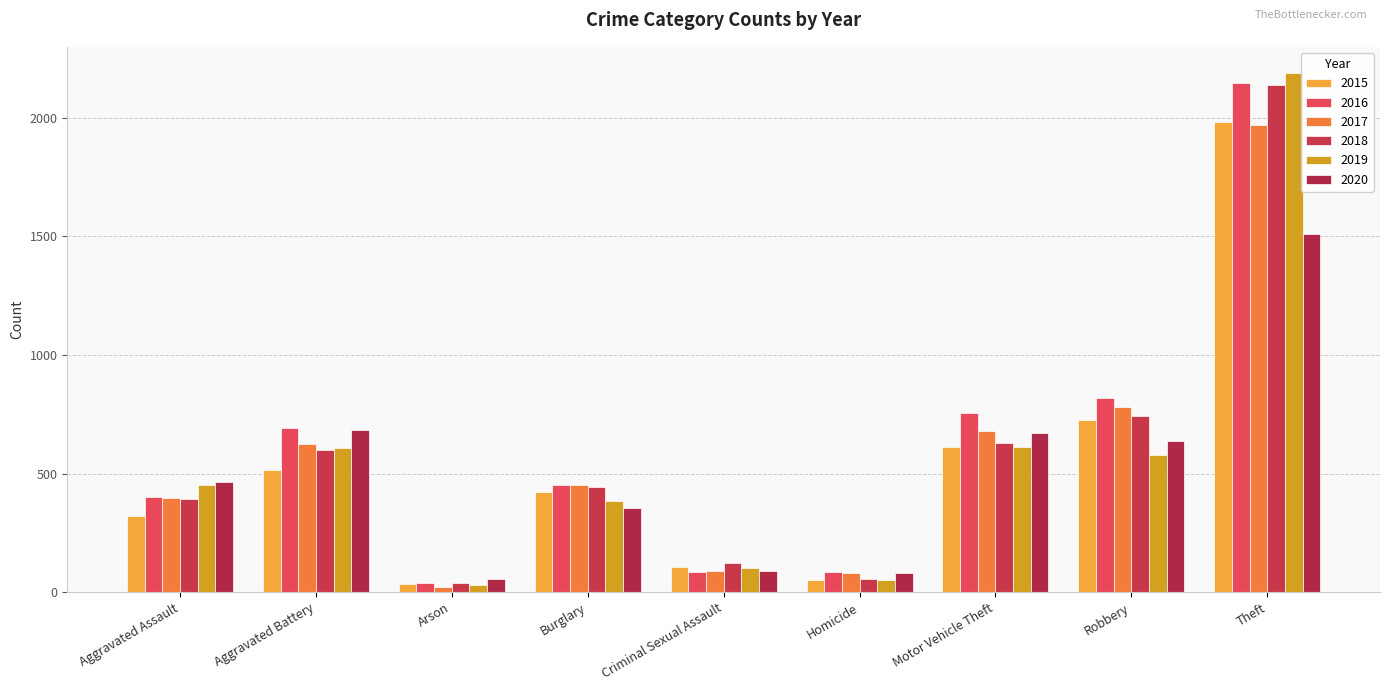

What is the maximum value shown in the chart?

2190